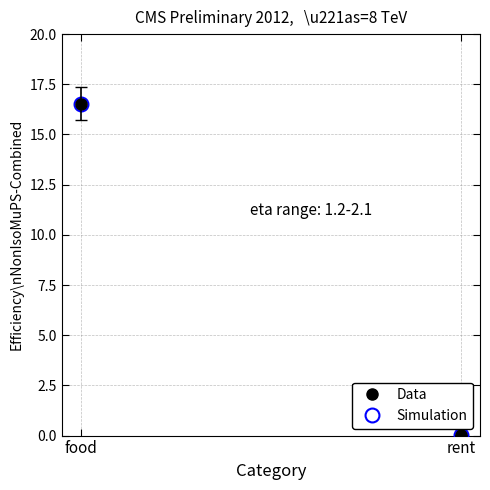

What is the total value across all series at food?

33.1